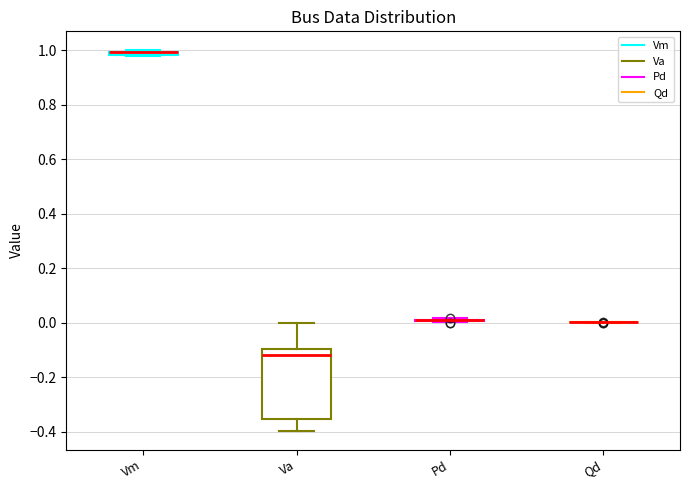

Where is the upper edge of the box for Va on the y-axis? The values are not printed on the chart, so give them approximately, as read against the axis.

-0.10